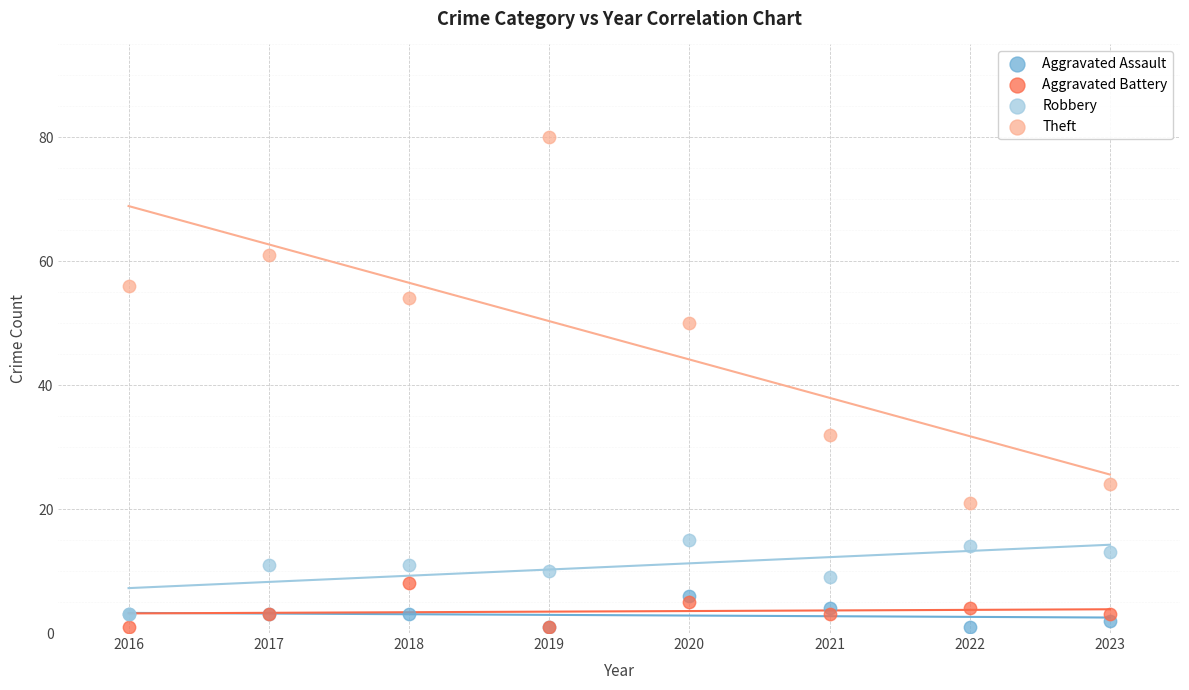

Which series reaches the maximum Y coordinate?

Theft